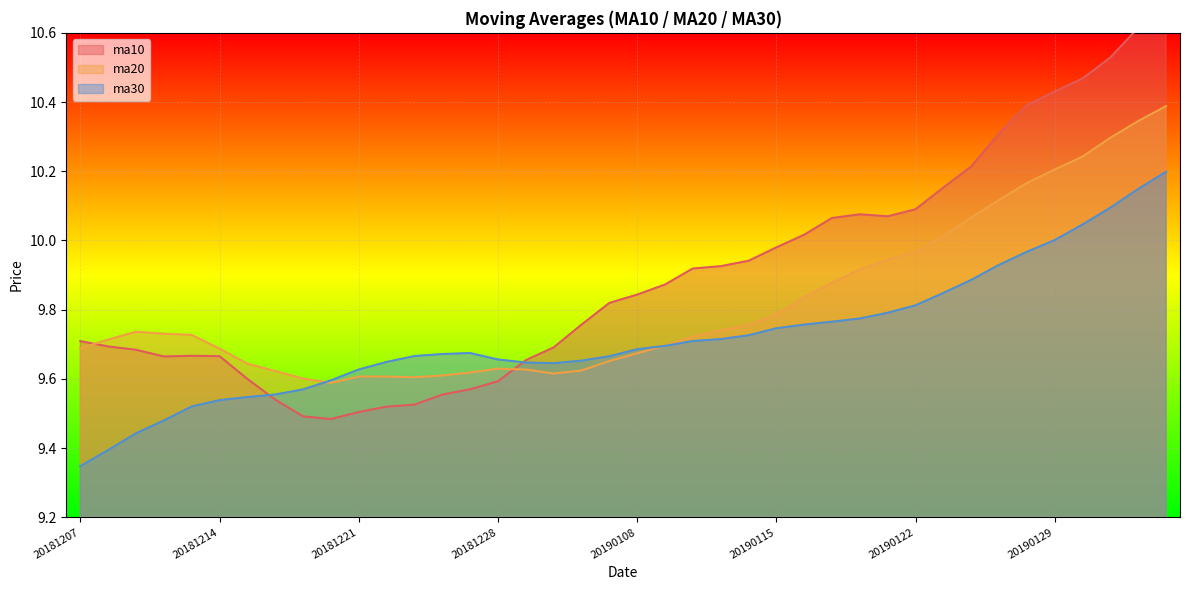

What is the smallest value displayed?

9.3